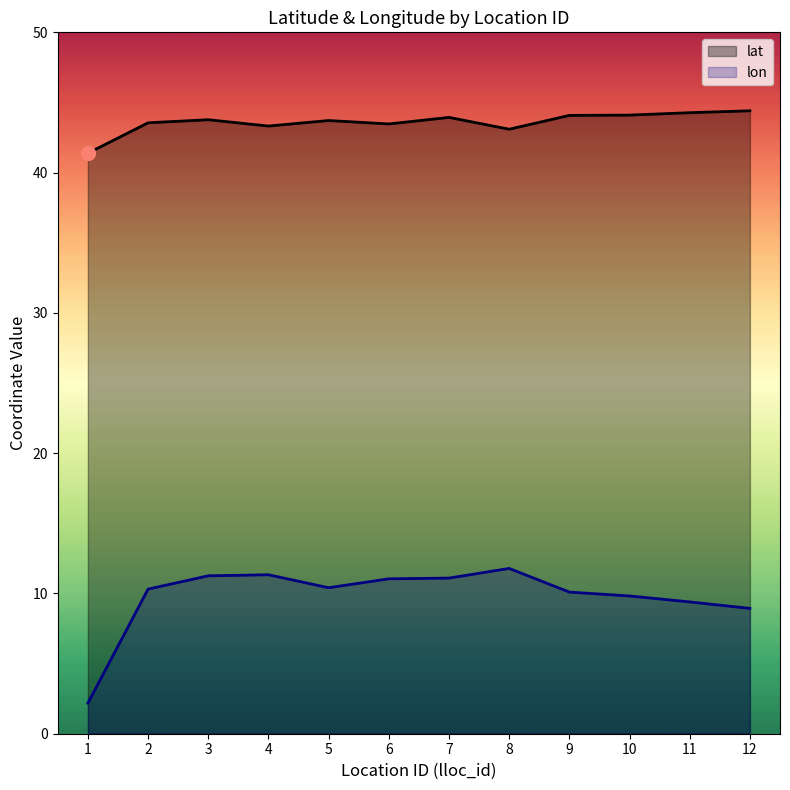

How many lines are shown in the chart?

2